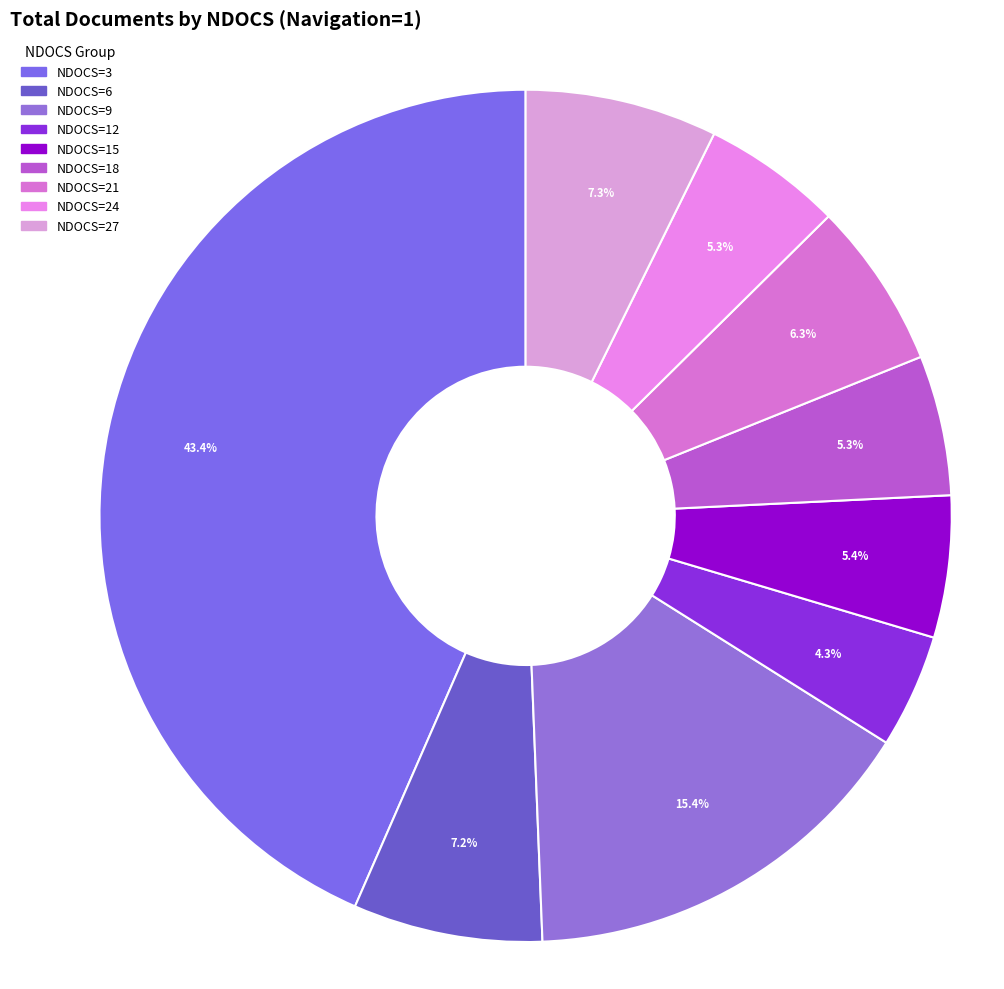

How many slices are in this pie chart?

9